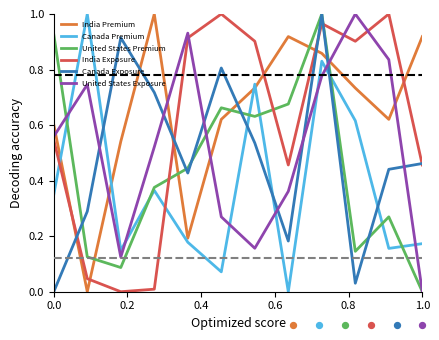

Is it true that India Premium equals 0.4 at 0.0?

False